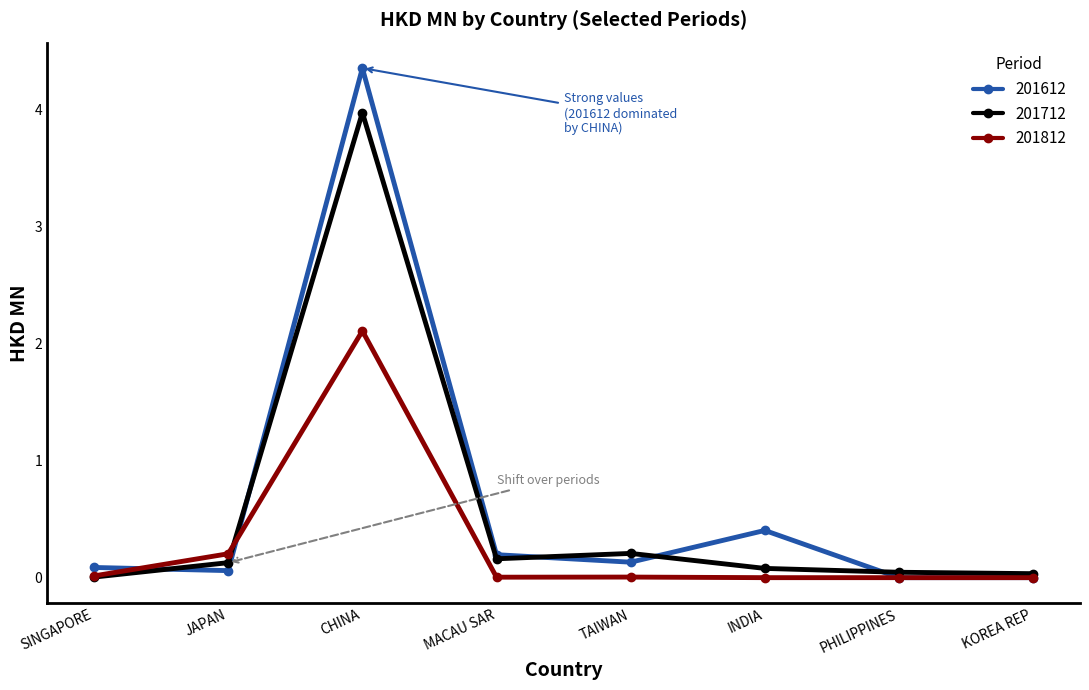

At which category does 201812 reach its first local peak?

CHINA